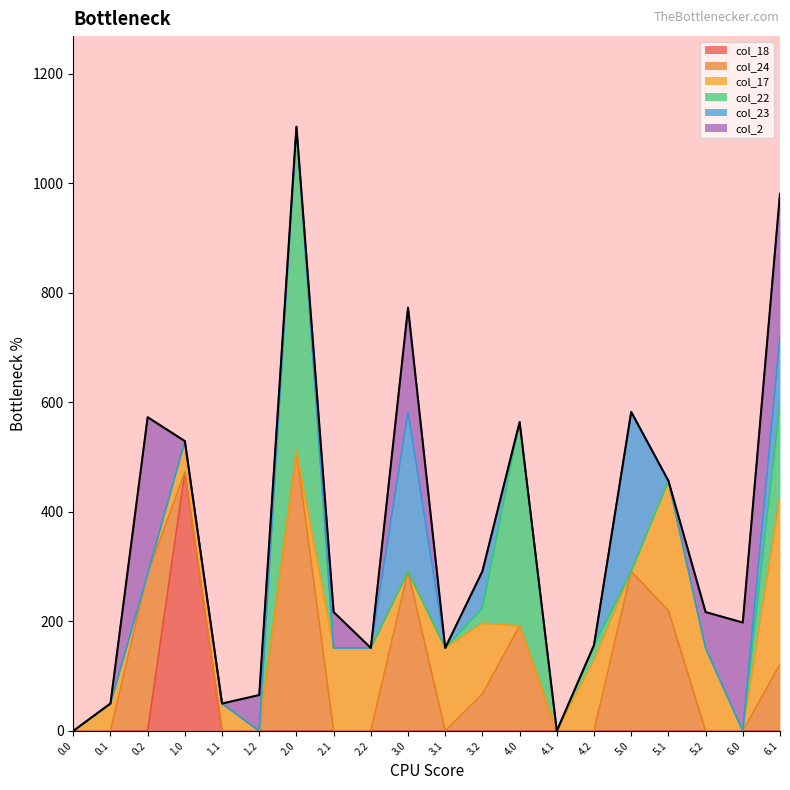

The value of col_22 at 3.2 is 41.1. True or false?

False